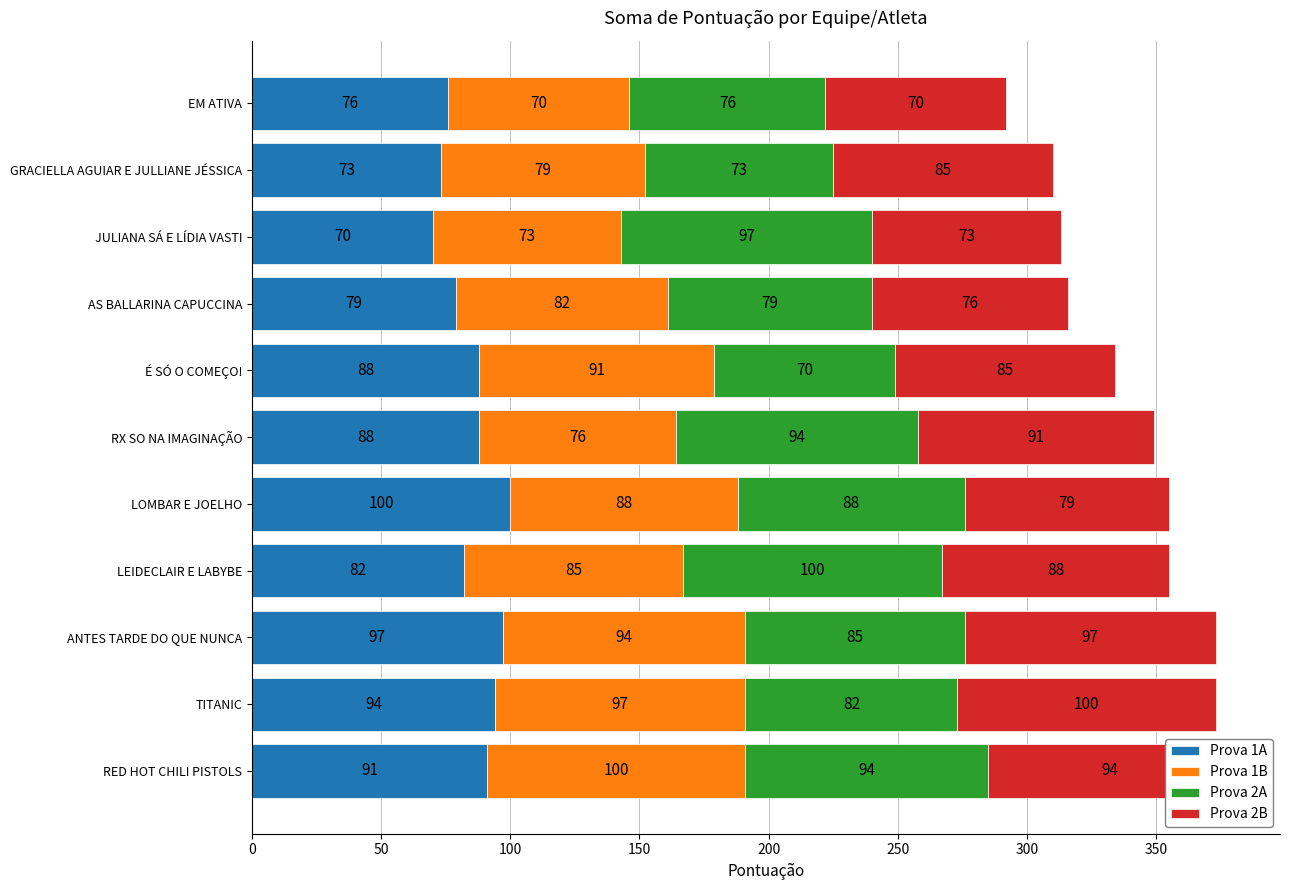

At which label does Prova 1A reach its peak?

LOMBAR E JOELHO